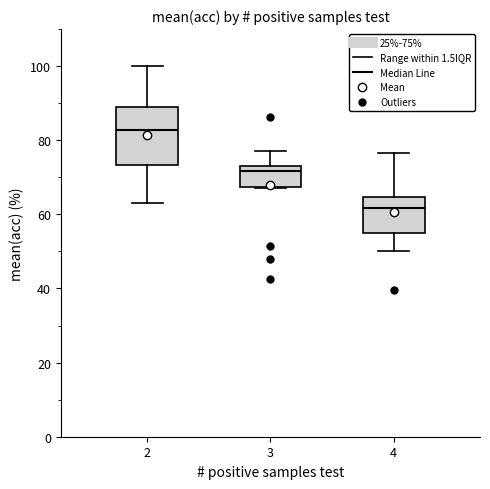

Which box has the highest median line?

2